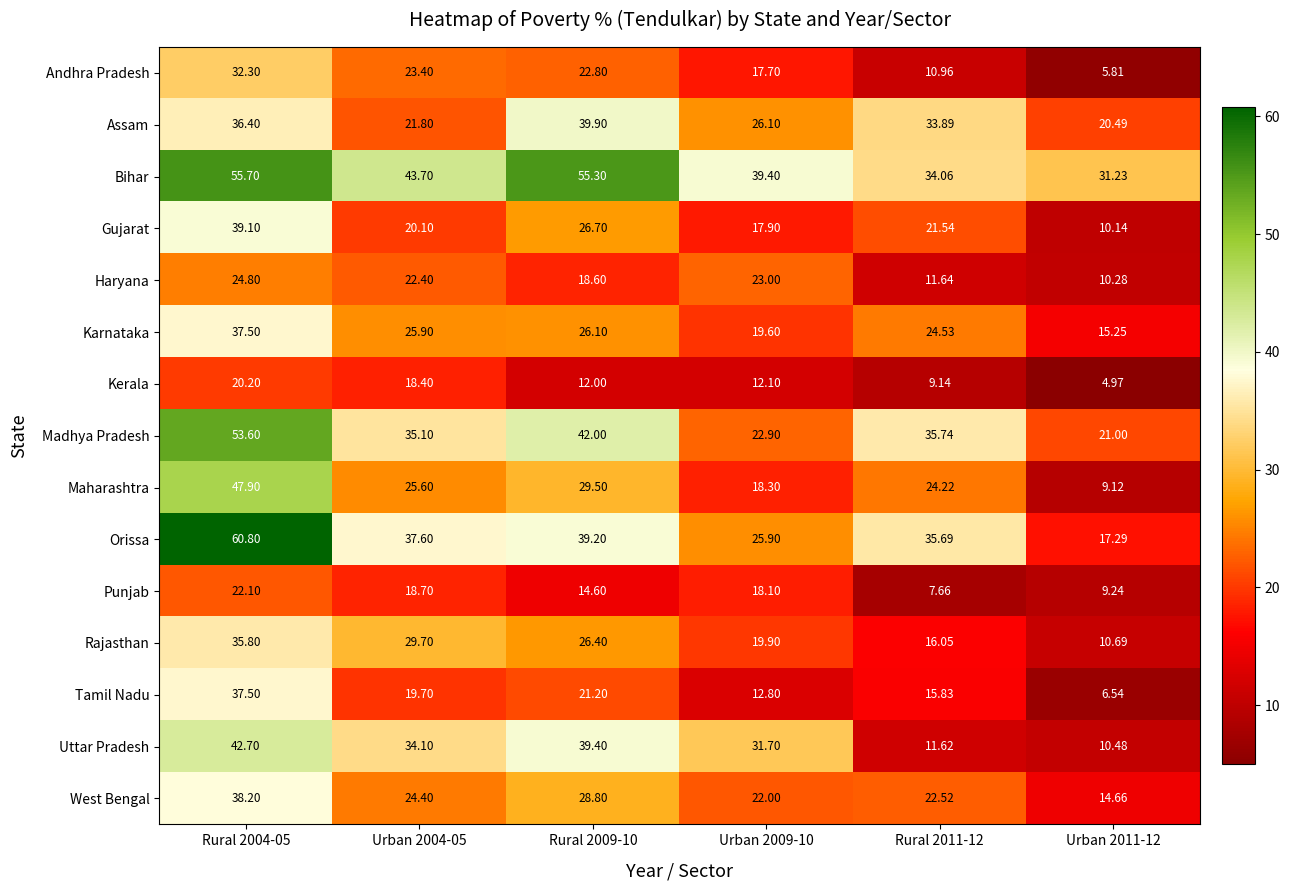

At how many categories does at least one series exceed 34?

5